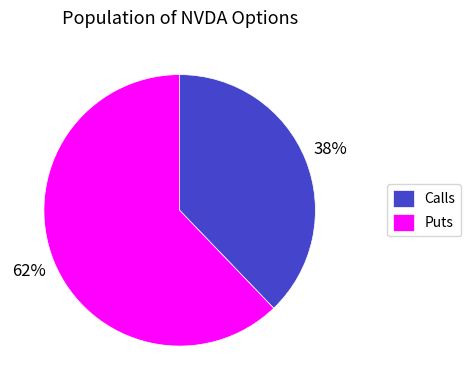

Count the number of slices in the pie.

2